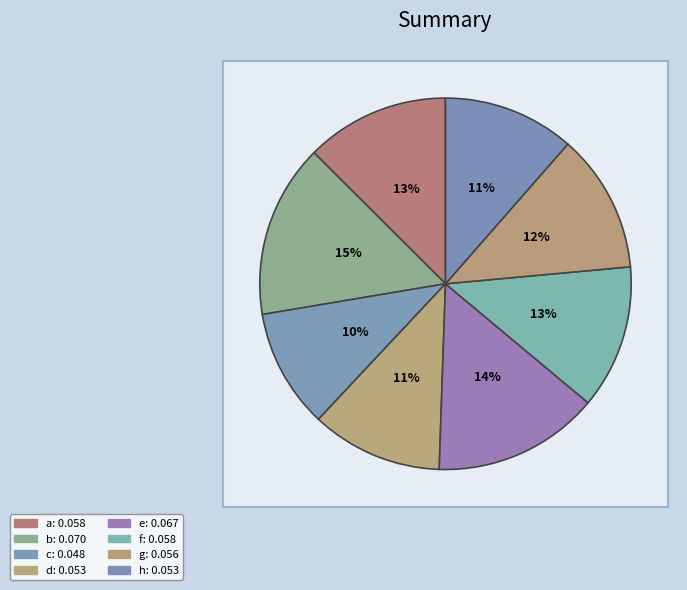

To the nearest percent, what is the average slice percentage?

12%